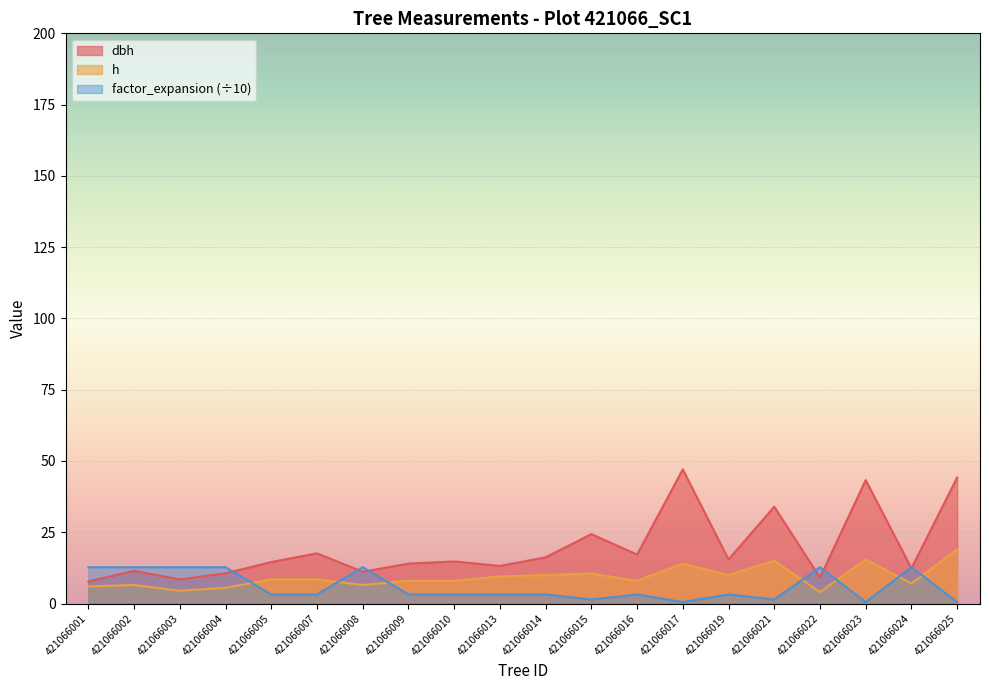

How many values in the factor_expansion series are below 3?

5